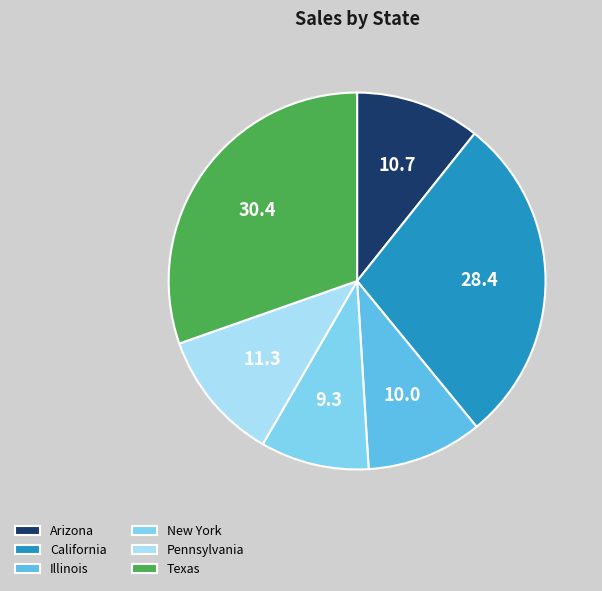

The California slice represents 28% of the pie. True or false?

True